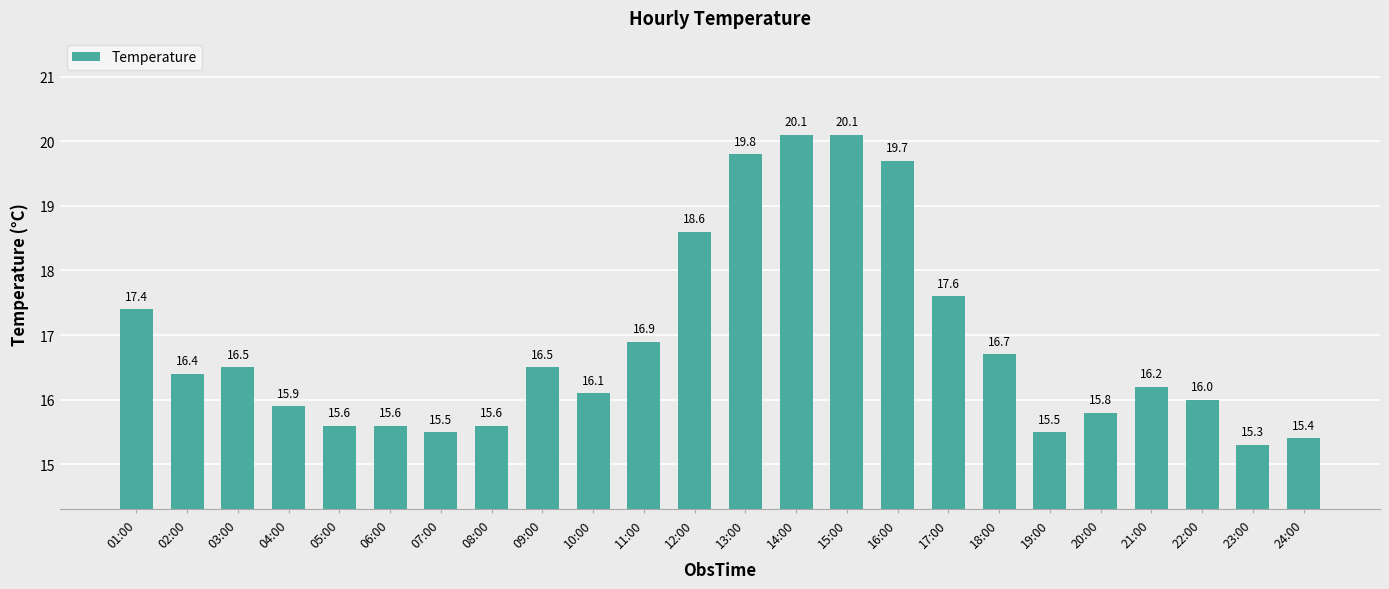

Reading right to left, list all the values displayed in this chart.

24:00=15.4	23:00=15.3	22:00=16.0	21:00=16.2	20:00=15.8	19:00=15.5	18:00=16.7	17:00=17.6	16:00=19.7	15:00=20.1	14:00=20.1	13:00=19.8	12:00=18.6	11:00=16.9	10:00=16.1	09:00=16.5	08:00=15.6	07:00=15.5	06:00=15.6	05:00=15.6	04:00=15.9	03:00=16.5	02:00=16.4	01:00=17.4